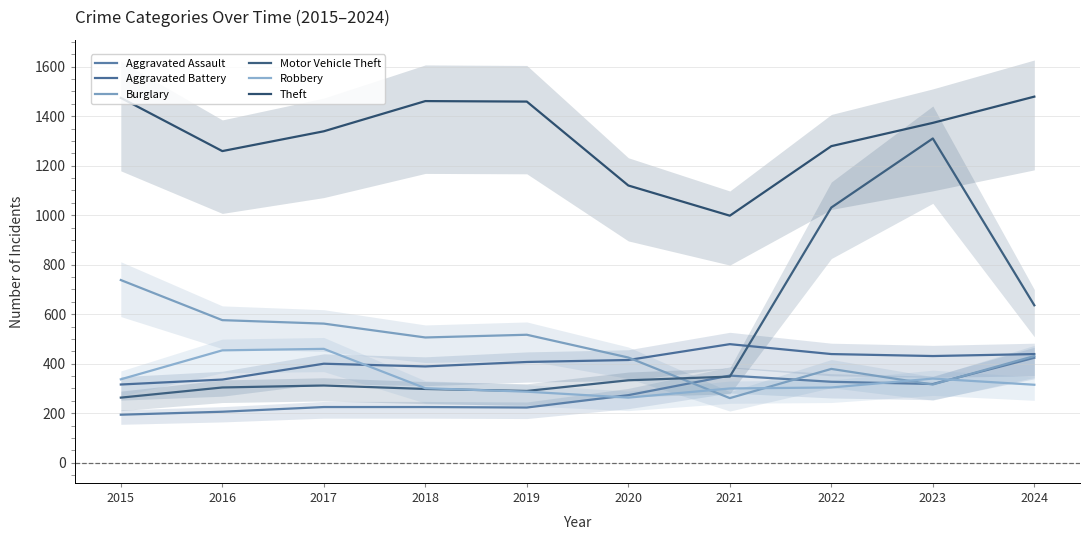

What are all the series names shown in the legend?

Aggravated Assault, Aggravated Battery, Burglary, Motor Vehicle Theft, Robbery, Theft